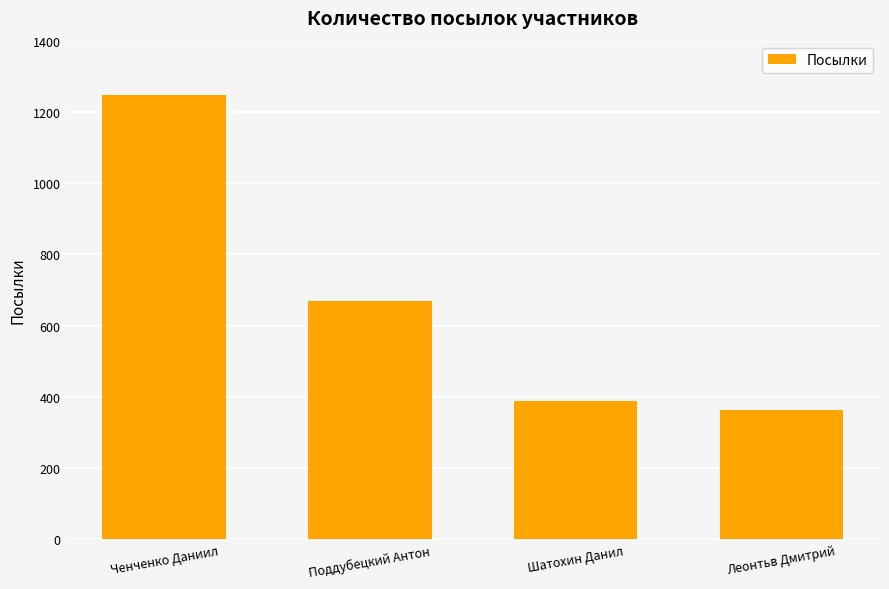

Reading right to left, transcribe all the data shown in this chart.

363	389	670	1248